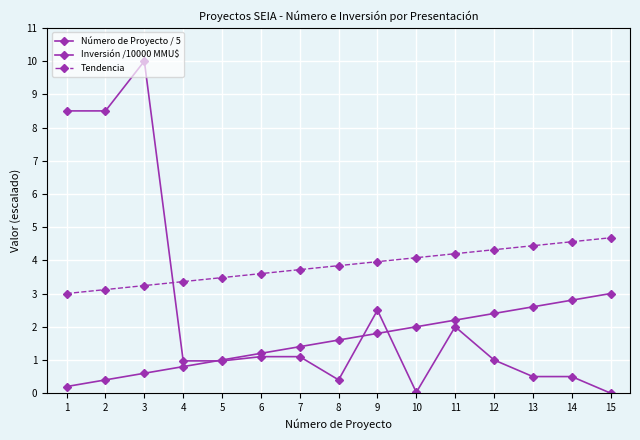

Does the chart have visible grid lines?

Yes